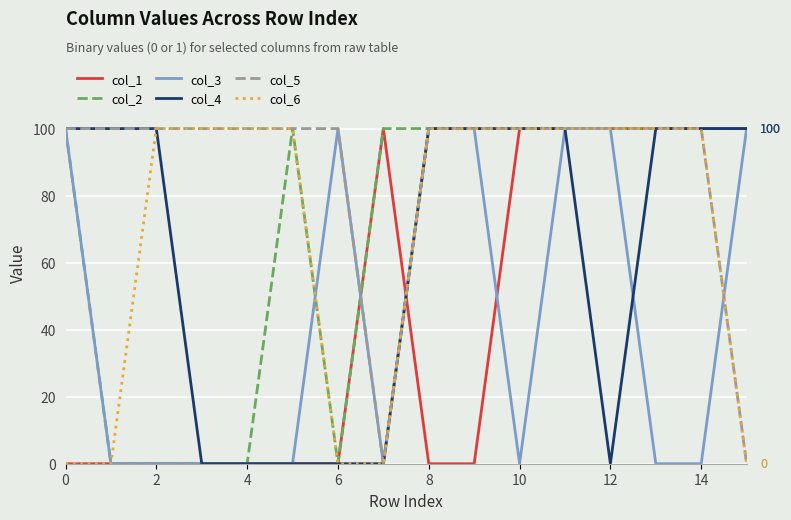

What is the maximum value shown in the chart?

100